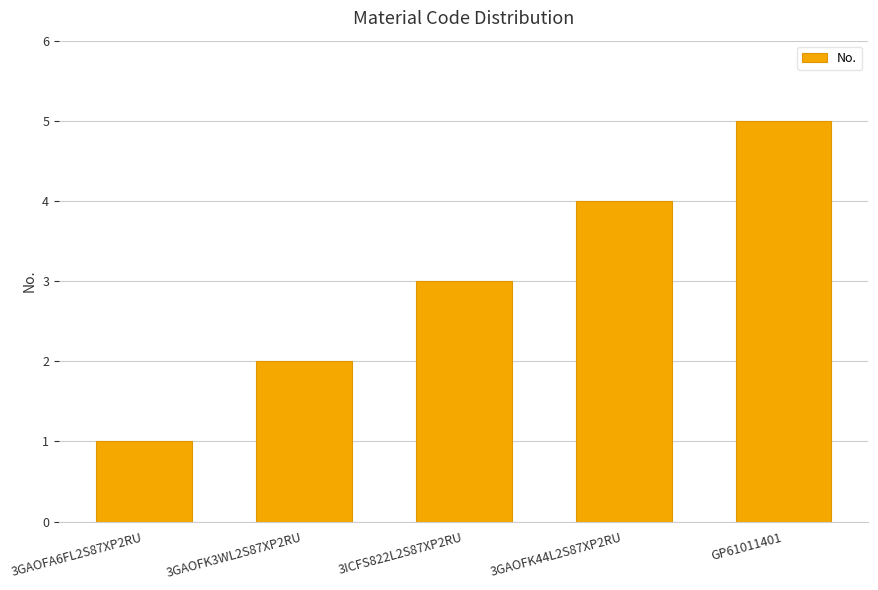

Which category has the highest value across all series?

GP61011401